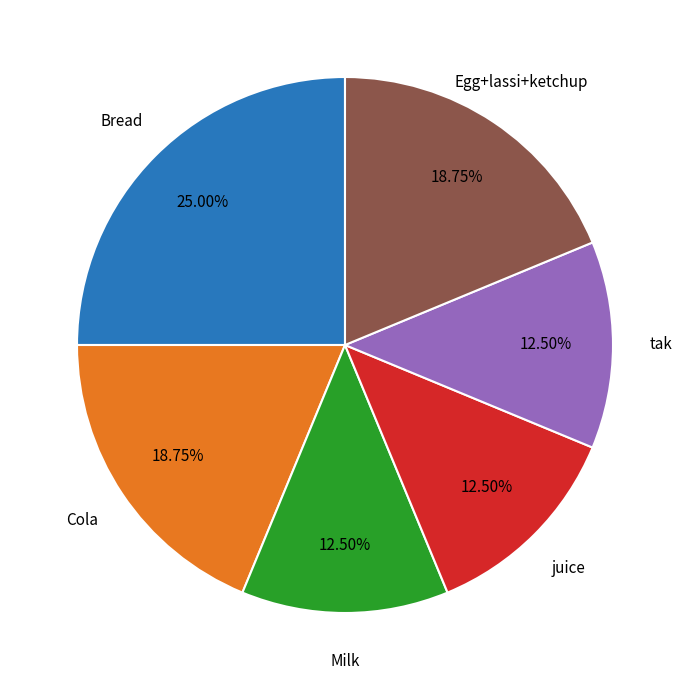

Is there any slice that represents more than half of the pie?

No